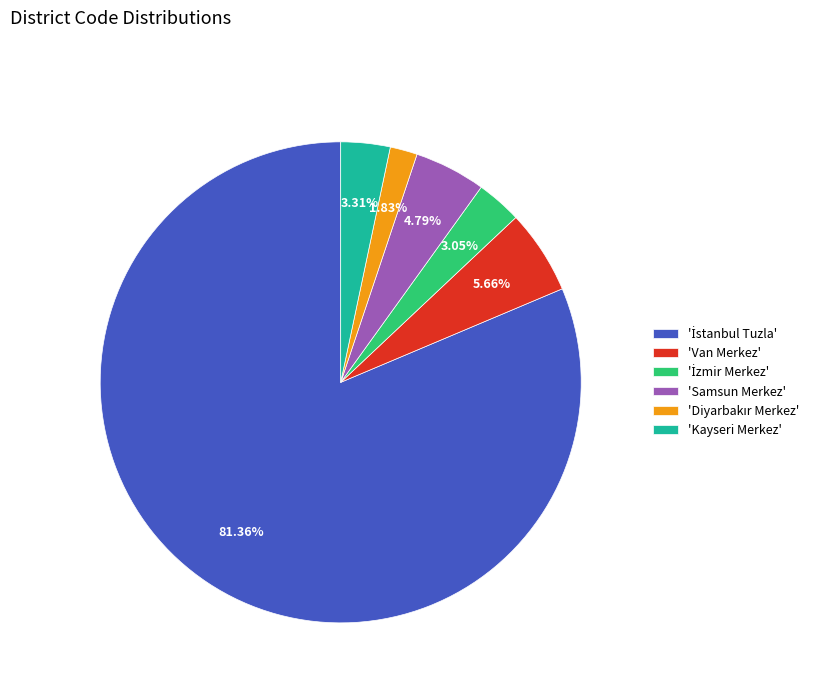

Does any single category account for the majority?

Yes